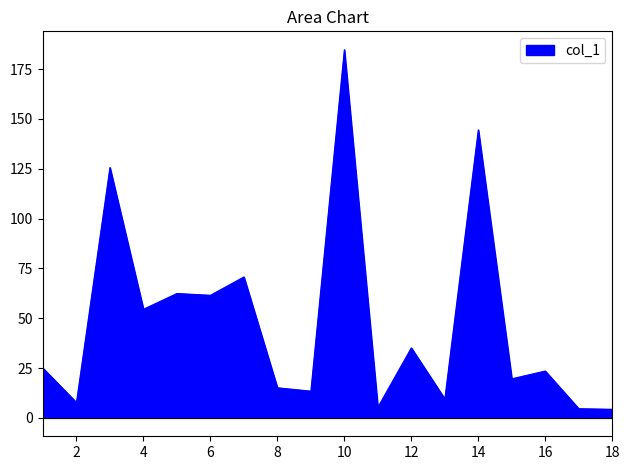

What is the maximum value shown in the chart?

184.7